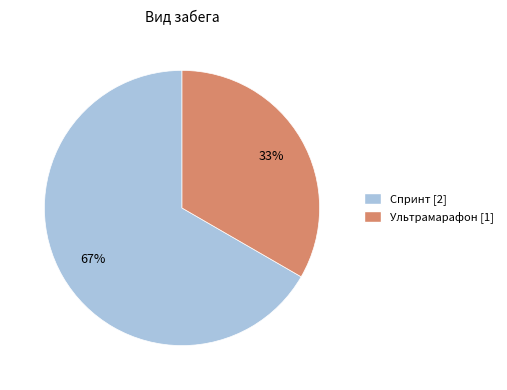

Which slice is the largest?

Спринт